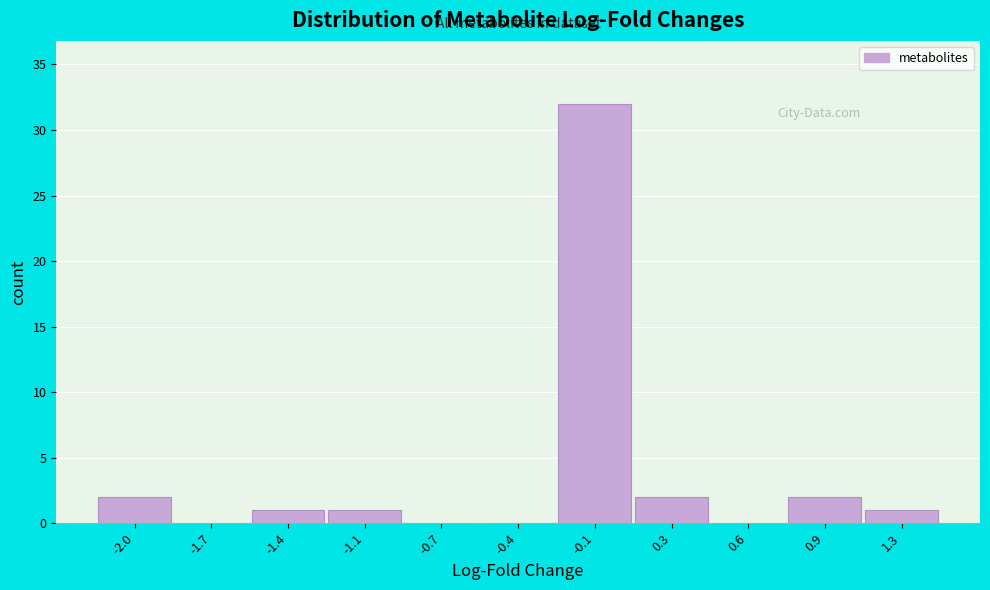

Reading left to right, extract all data points from this chart.

-2.0=2	-1.7=0	-1.4=1	-1.1=1	-0.7=0	-0.4=0	-0.1=32	0.3=2	0.6=0	0.9=2	1.3=1